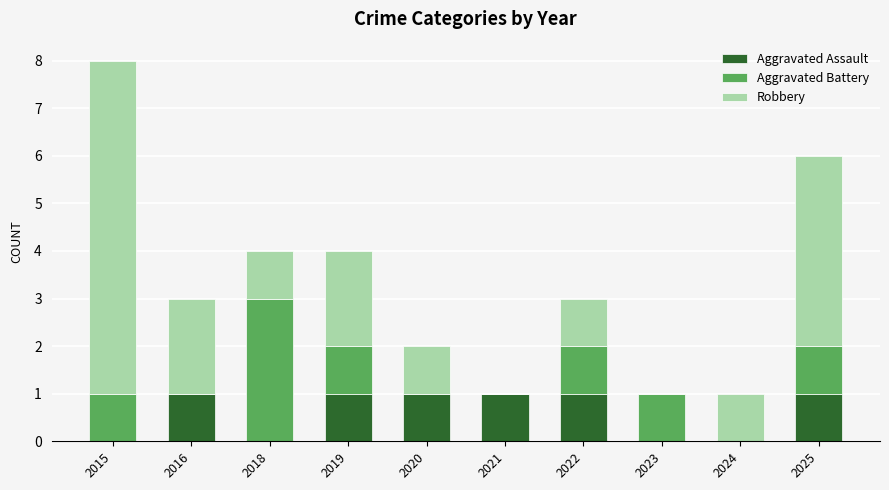

What is the sum of all Aggravated Assault values?

6